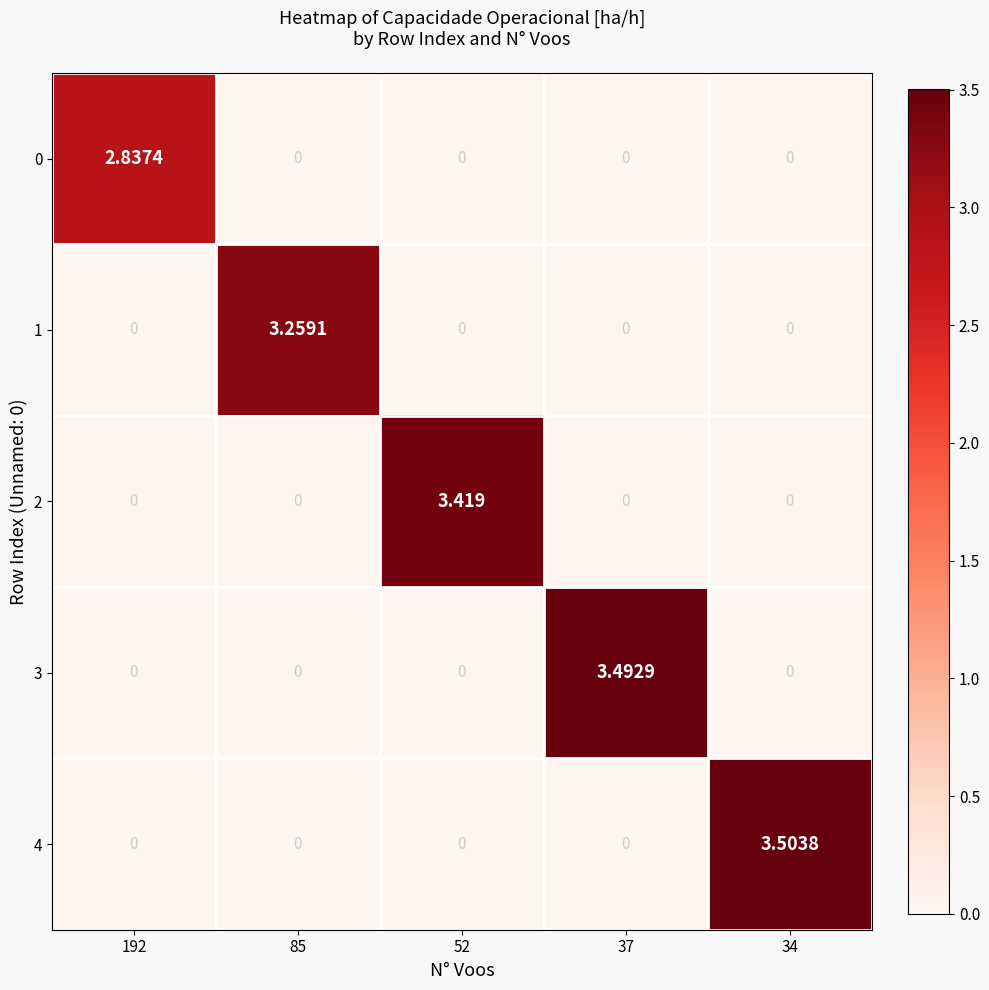

How many series are shown in this chart?

5